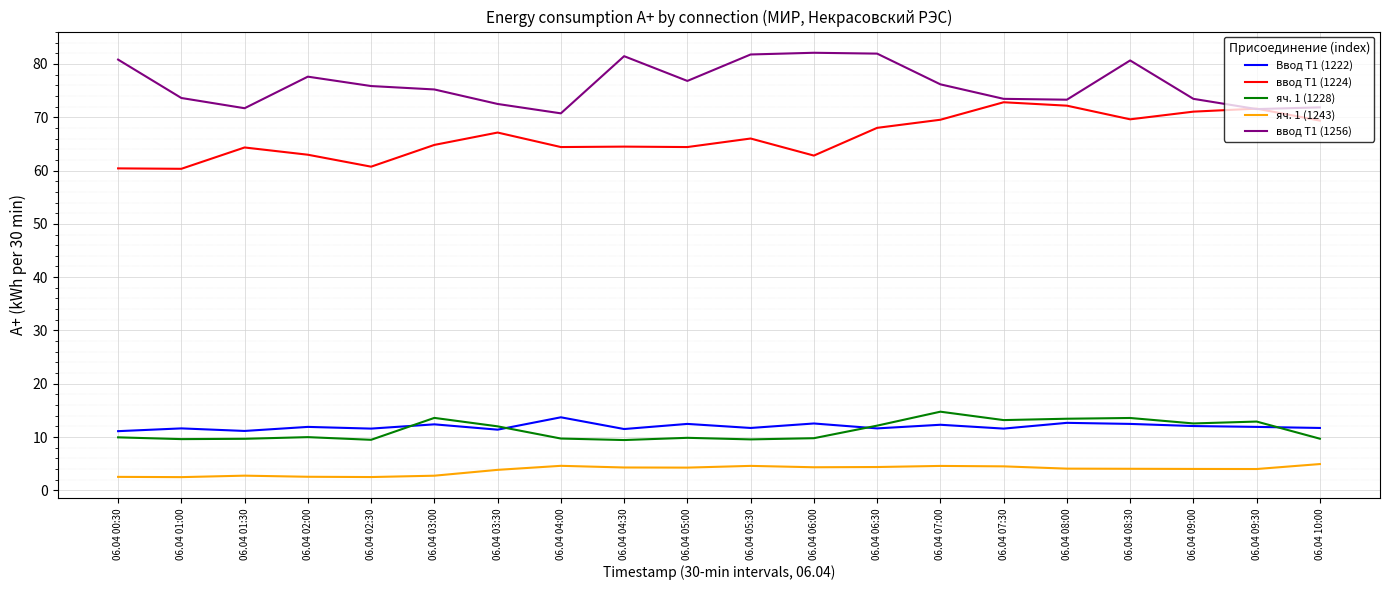

What is the difference between the second highest and second lowest values in the яч. 1 (1243) series?

2.1